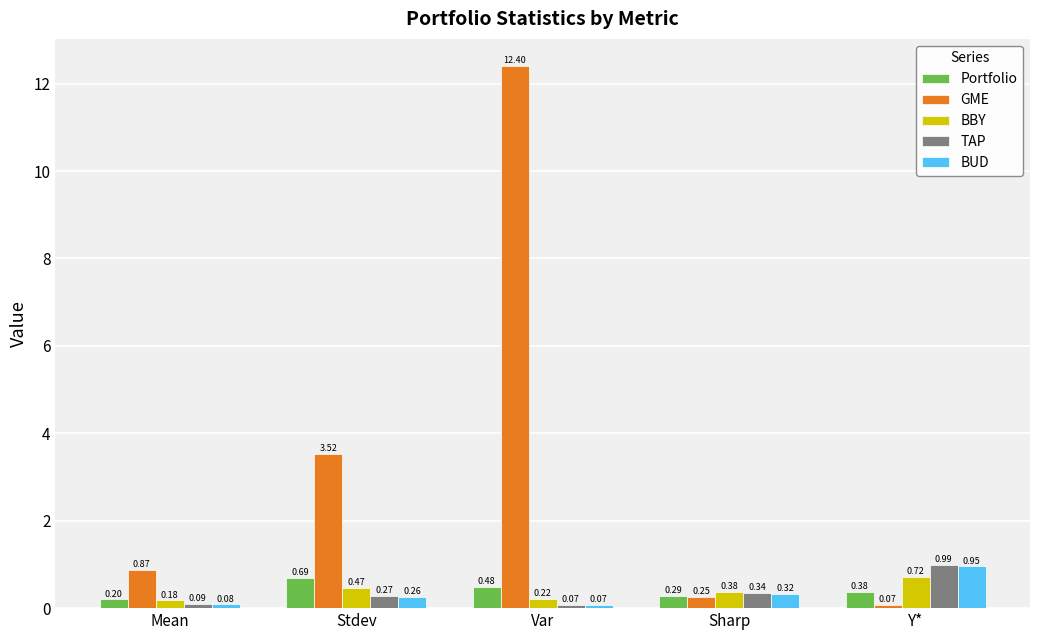

What is the difference between the highest and lowest values at Var?

12.3